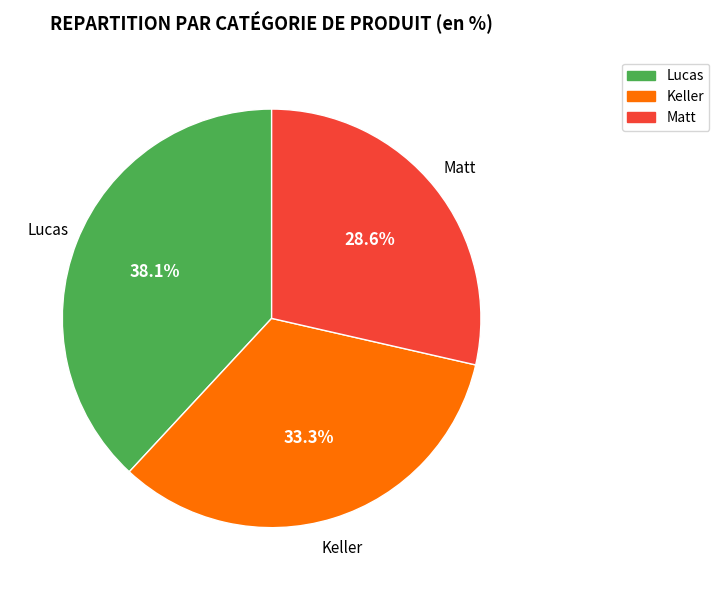

Does any single category account for the majority?

No